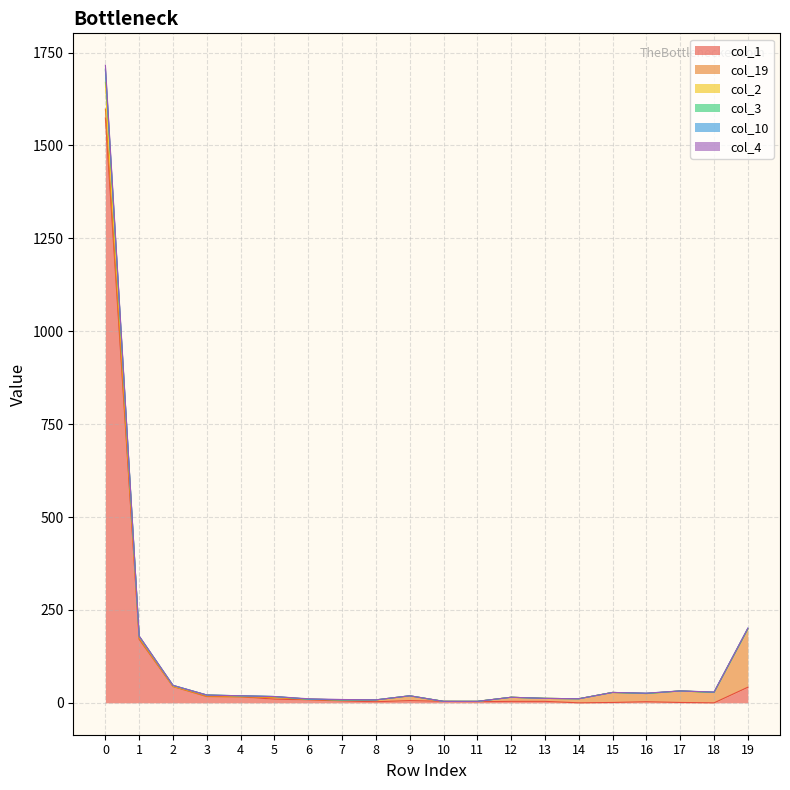

What is the difference between the col_4 values at 11 and 18?

25